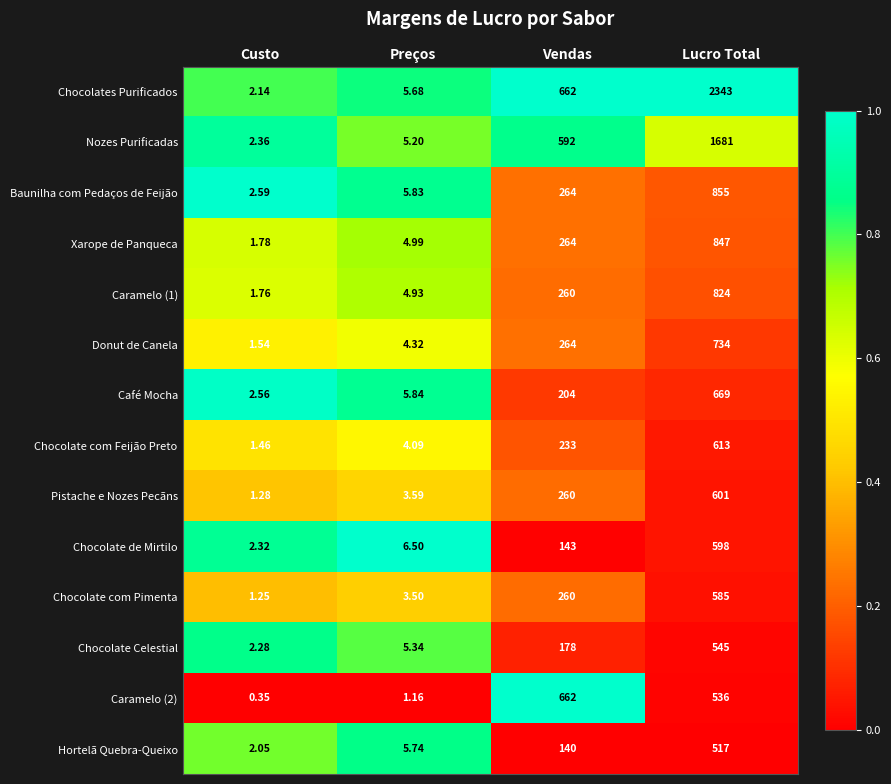

At which label is Caramelo (2) closest to 331?

Lucro Total